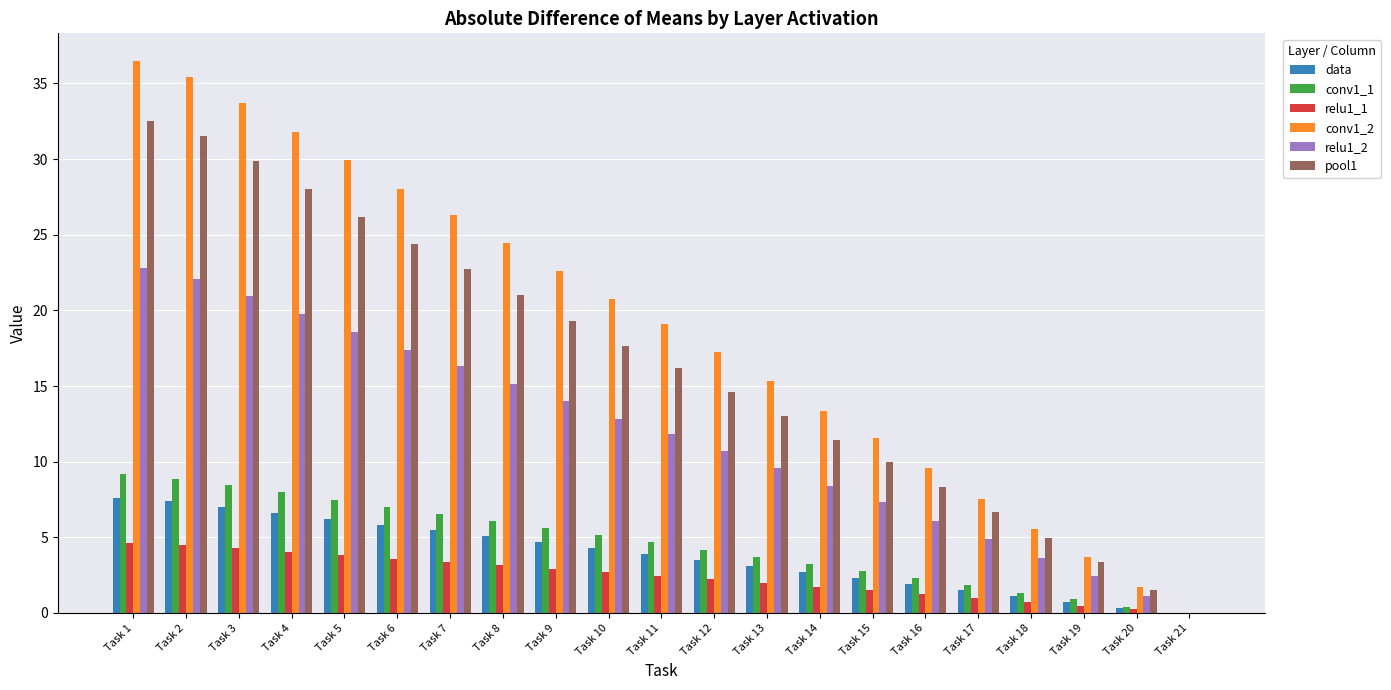

Which series has the largest total across all categories?

conv1_2